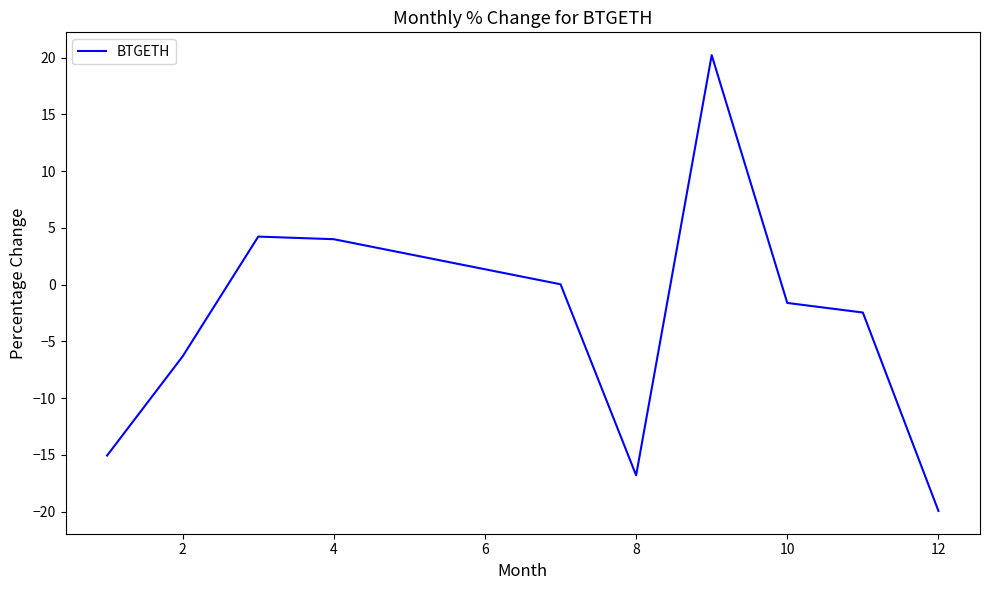

How many interior local peaks (higher than both neighbors) does the data have?

2